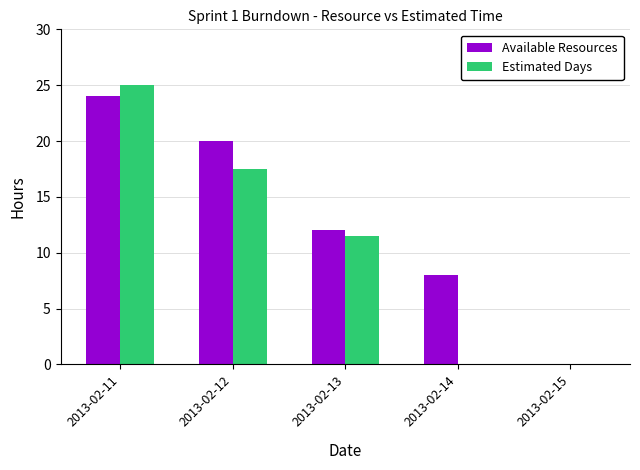

How many data points in Estimated Days are above 11?

3